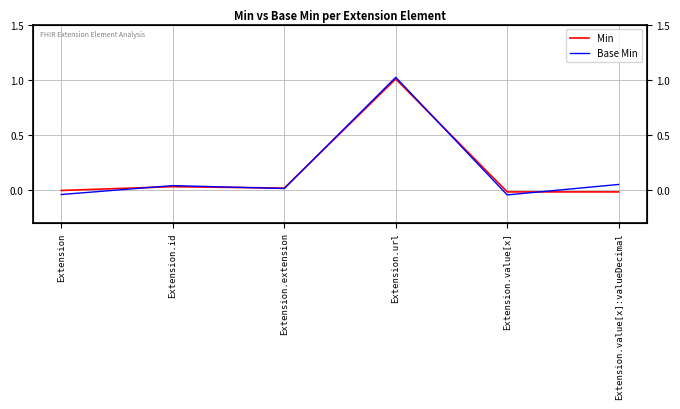

What are all the series names shown in the legend?

Min, Base Min